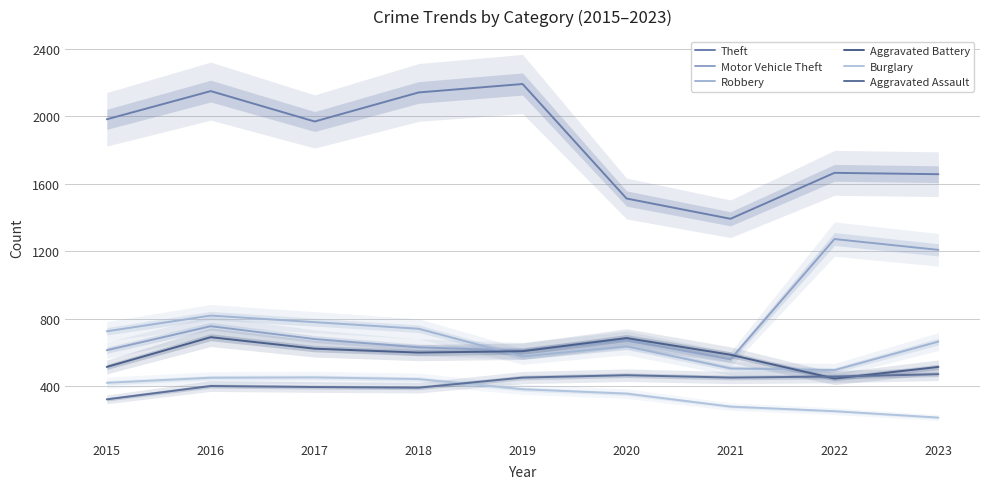

What is the difference between the Aggravated Assault values at 2017 and 2023?

76